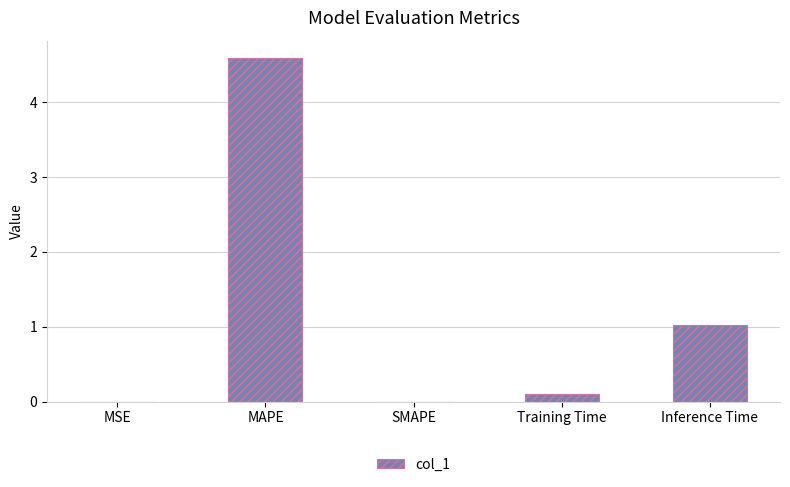

What is the average value?

1.1